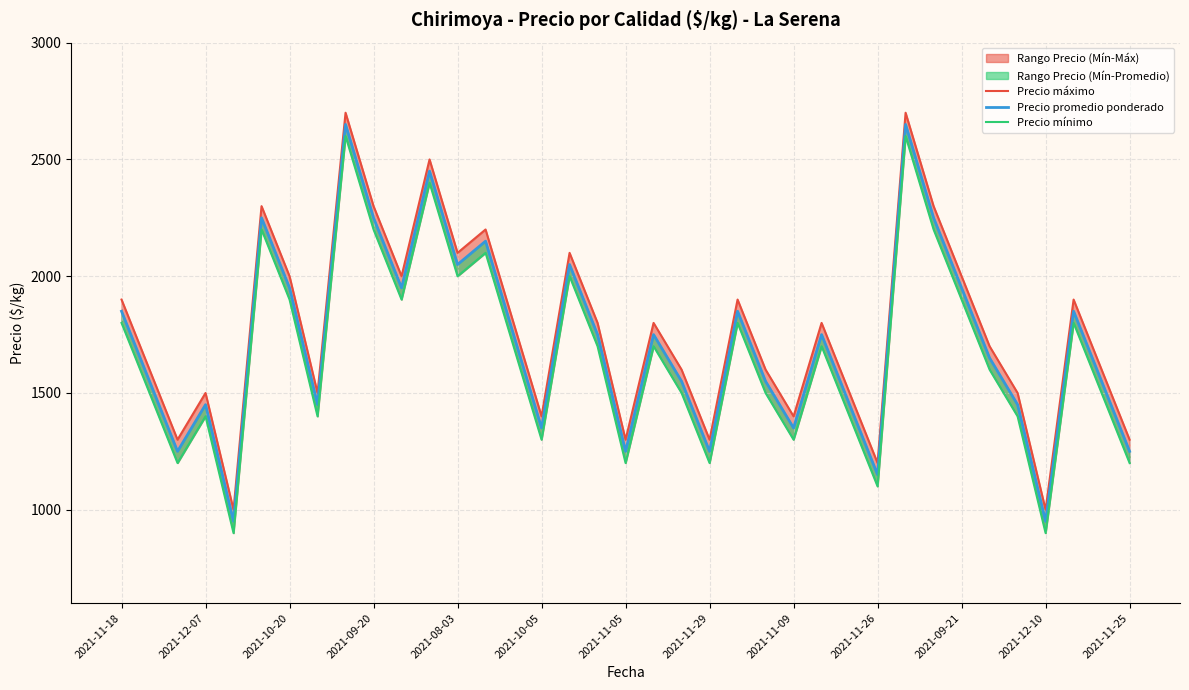

Reading left to right, what are all the values shown in this chart?

Precio máximo: 1900	1600	1300	1500	1000	2300	2000	1500	2700	2300	2000	2500	2100	2200	1800	1400	2100	1800	1300	1800	1600	1300	1900	1600	1400	1800	1500	1200	2700	2300	2000	1700	1500	1000	1900	1600	1300
Precio promedio ponderado: 1850	1550	1250	1450	950	2250	1950	1450	2650	2250	1950	2450	2050	2150	1750	1350	2050	1750	1250	1750	1550	1250	1850	1550	1350	1750	1450	1150	2650	2250	1950	1650	1450	950	1850	1550	1250
Precio mínimo: 1800	1500	1200	1400	900	2200	1900	1400	2600	2200	1900	2400	2000	2100	1700	1300	2000	1700	1200	1700	1500	1200	1800	1500	1300	1700	1400	1100	2600	2200	1900	1600	1400	900	1800	1500	1200